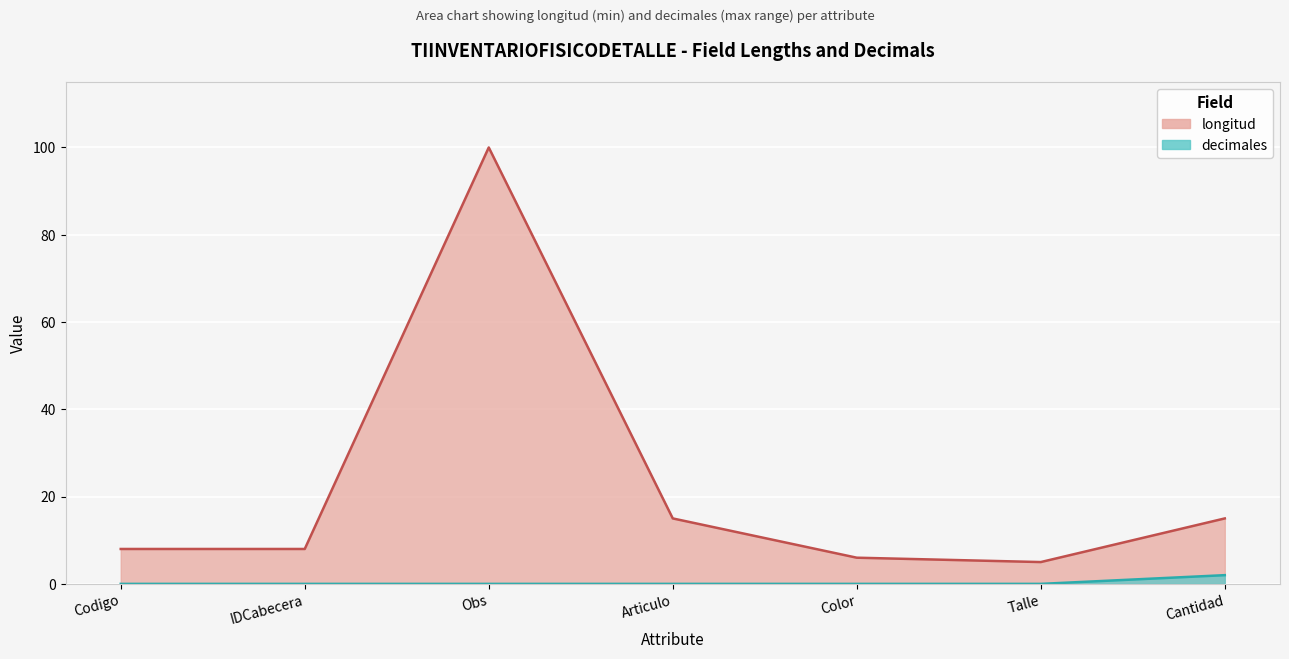

Is it true that longitud equals 5 at Talle?

True